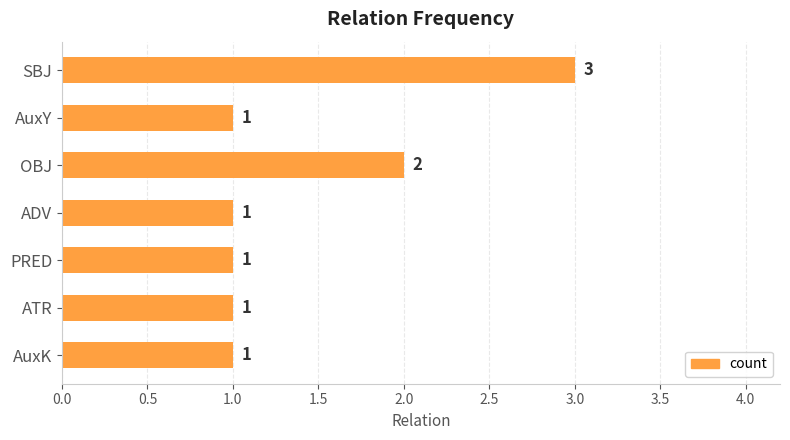

Reading top to bottom, extract all data points from this chart.

SBJ=3	AuxY=1	OBJ=2	ADV=1	PRED=1	ATR=1	AuxK=1